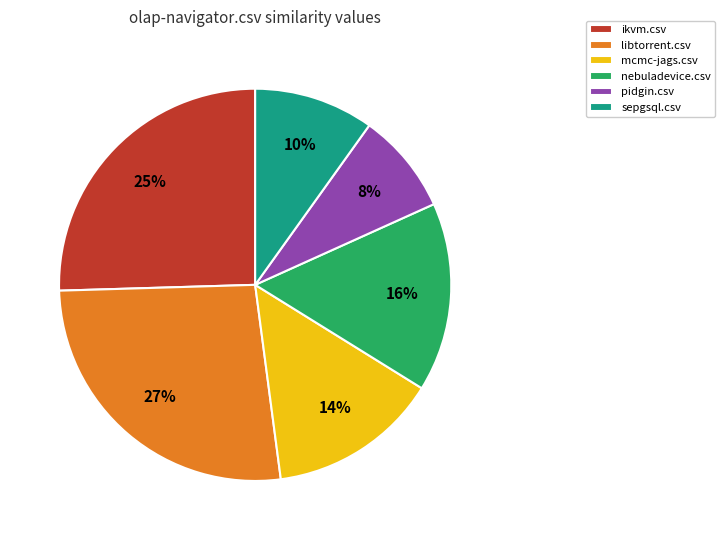

True or false: sepgsql.csv accounts for 10% of the total.

True